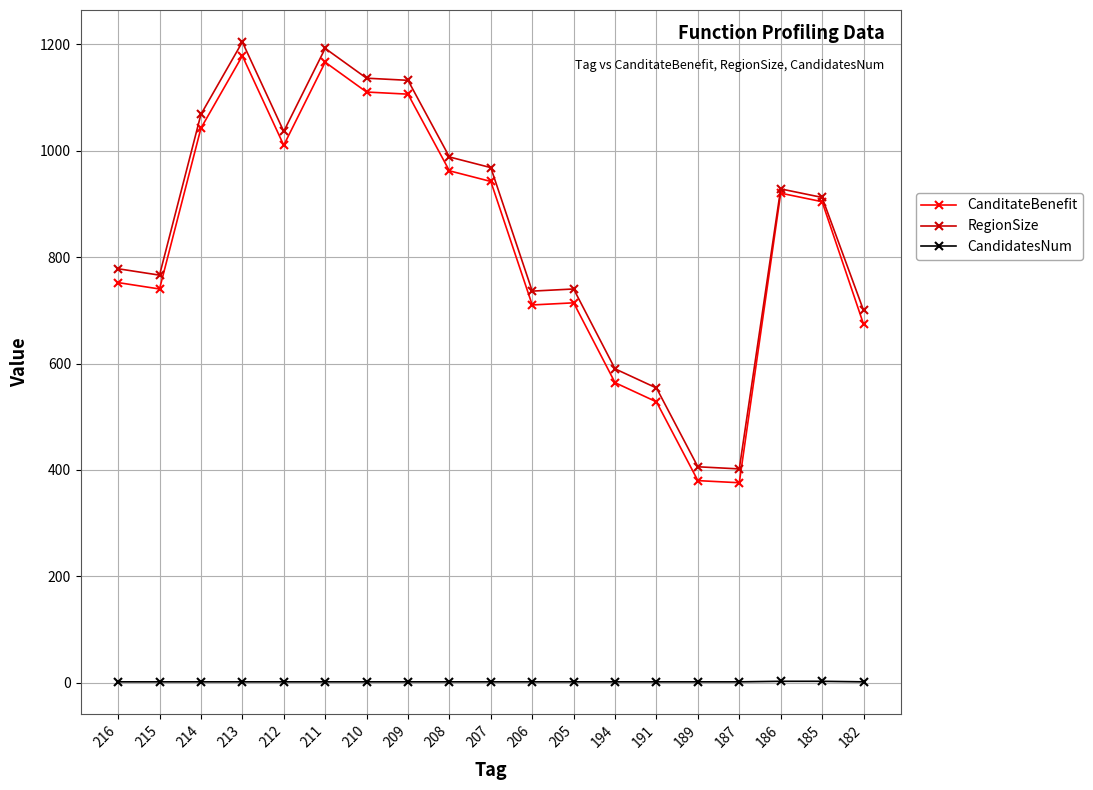

At 215, list the series in order from smallest to largest.

CandidatesNum, CanditateBenefit, RegionSize